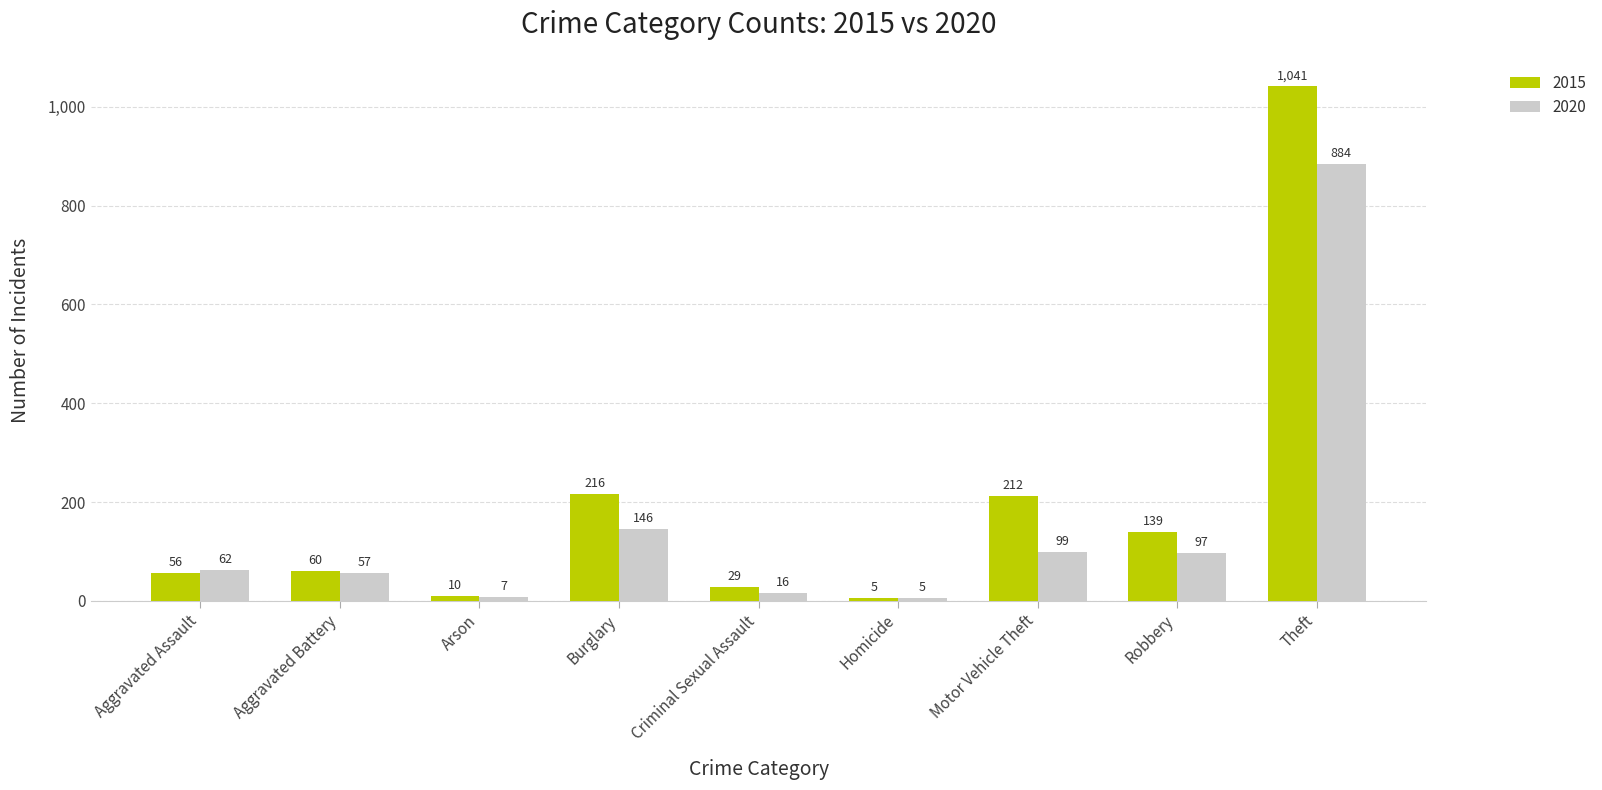

Does the chart contain stacked bars?

No